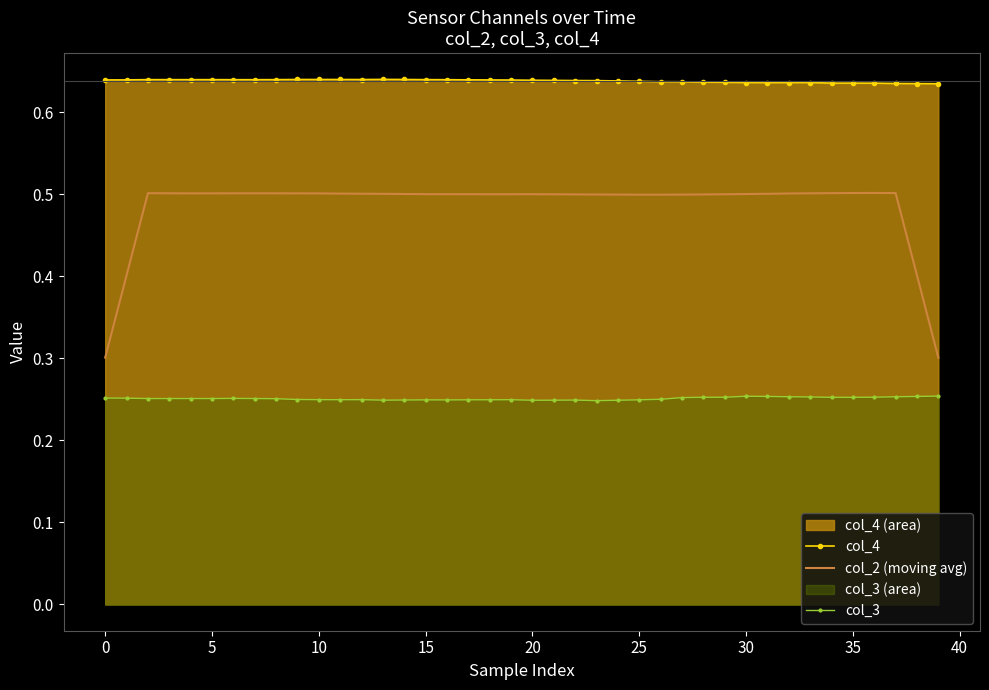

True or false: col_2 (moving avg) has a value of 0.5 at 15.

True